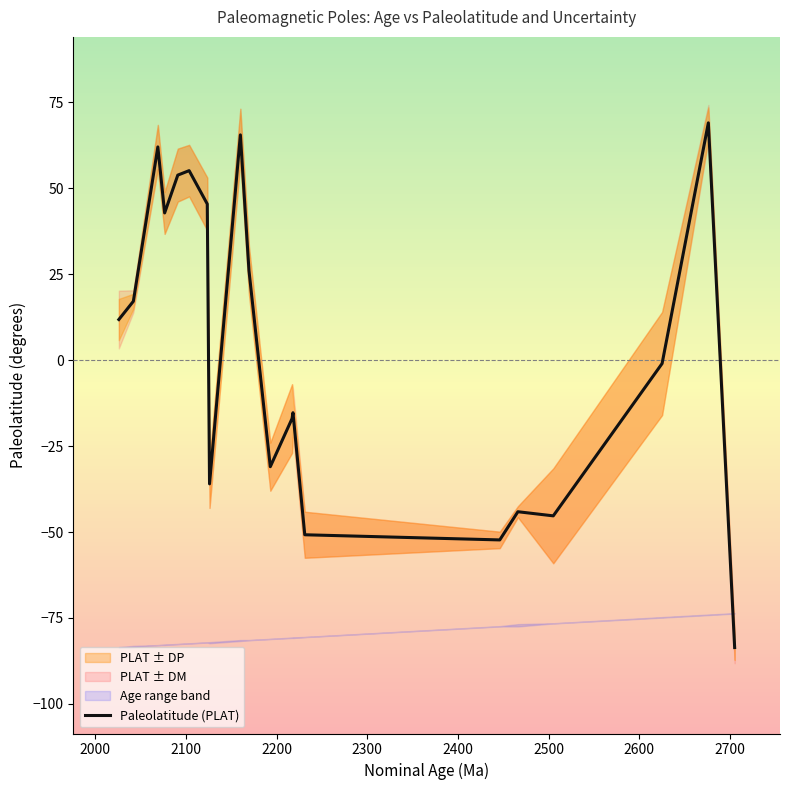

What is the lowest value of the Paleolatitude (PLAT) series?

-83.6